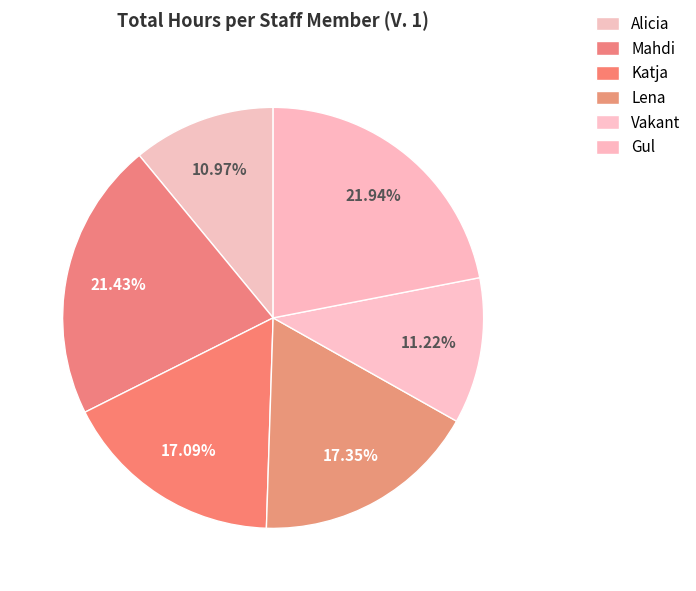

How many slices are in this pie chart?

6